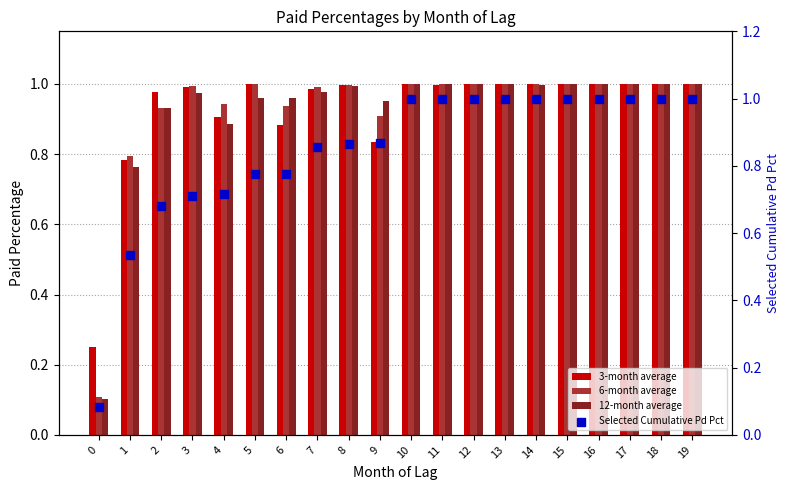

Which series contains the lowest Y value?

Selected Cumulative Pd Pct